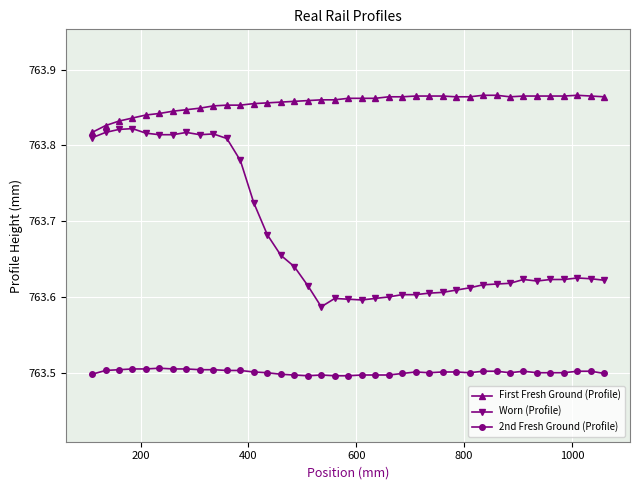

How many Worn (Profile) values are between 763 and 764?

39